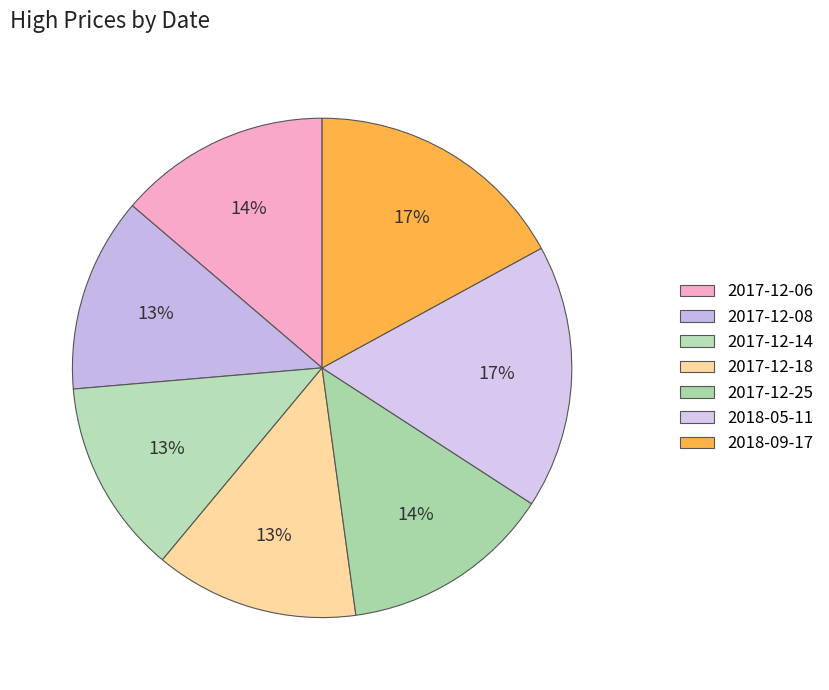

How many segments does this pie chart have?

7